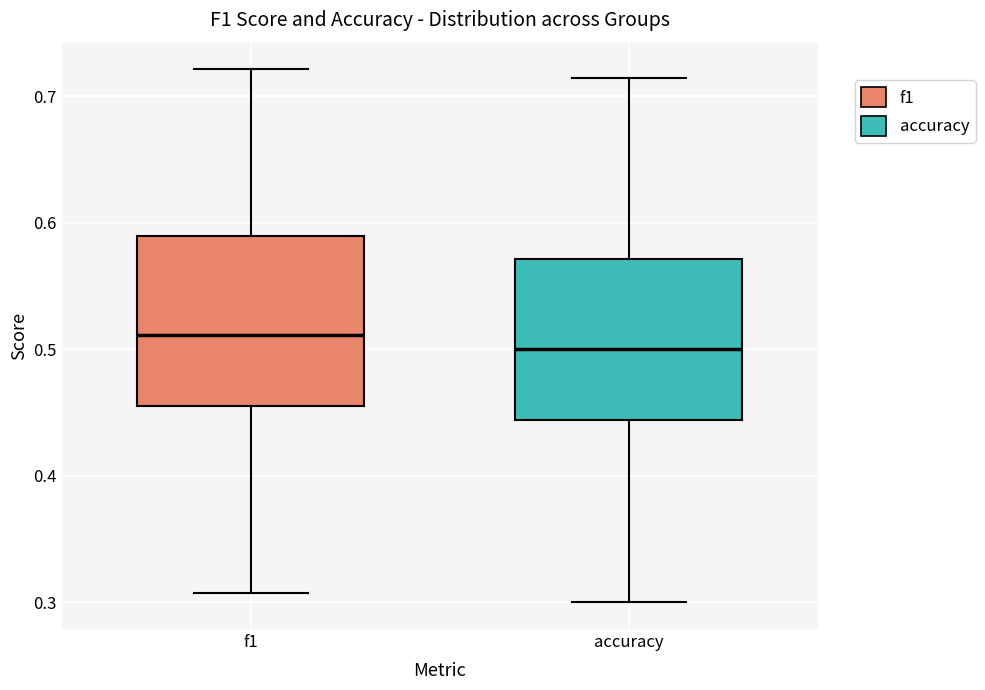

Where does the lower whisker of the box for accuracy end on the y-axis? The values are not printed on the chart, so give them approximately, as read against the axis.

0.30